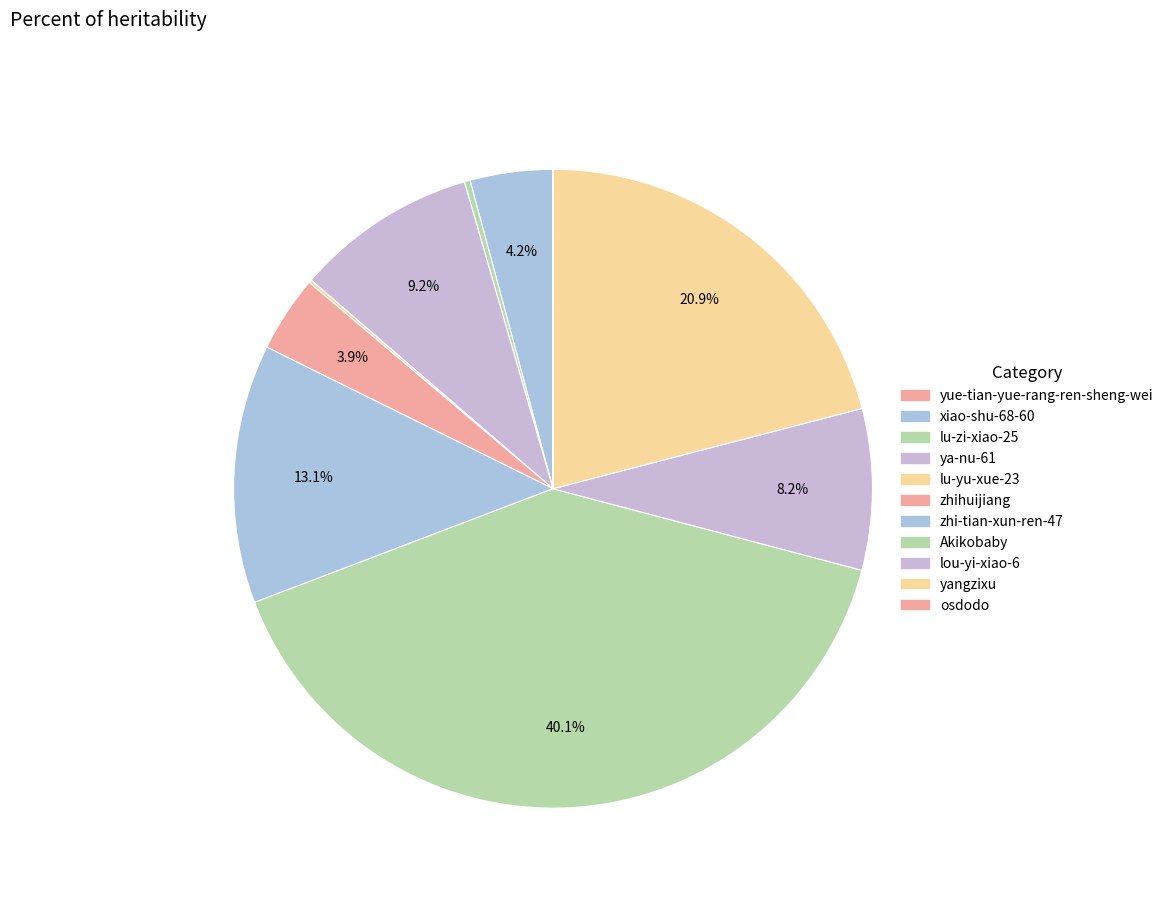

What is the smallest slice in the pie chart?

yue-tian-yue-rang-ren-sheng-wei